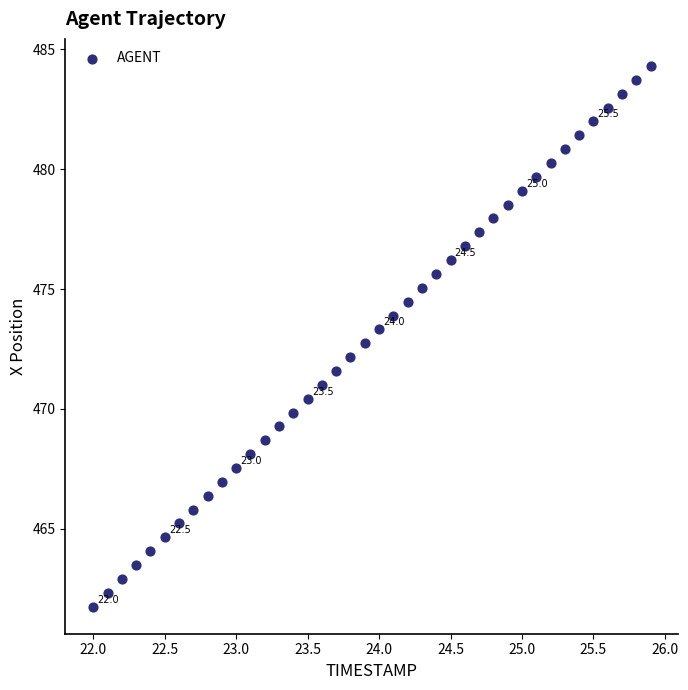

What is the range of Y values (max minus min)?

22.6